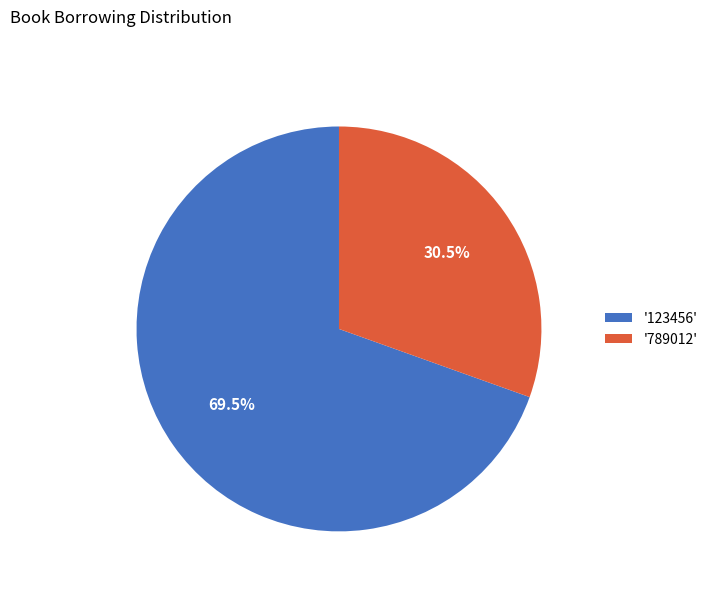

To the nearest percent, what is the average slice percentage?

50%